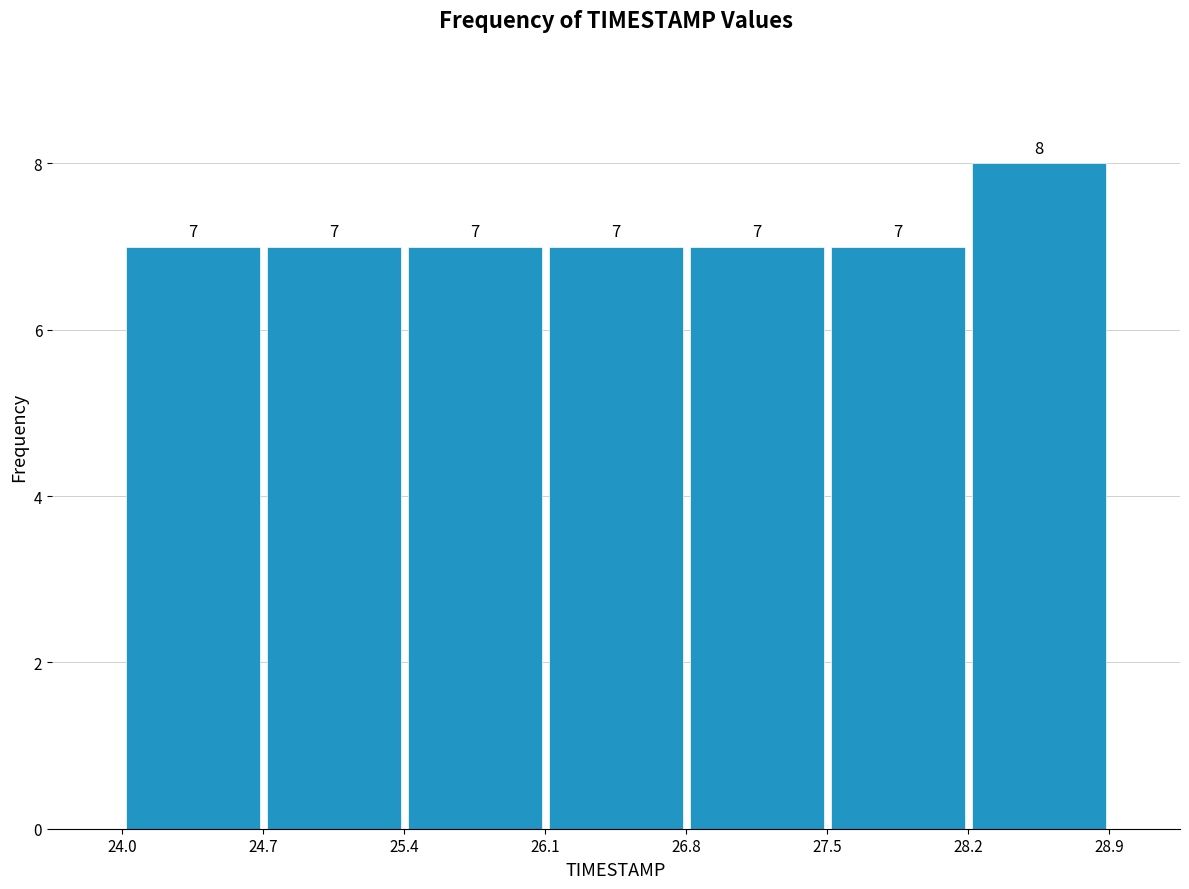

How tall is the bar that spans 26.1 to 26.8 on the x-axis?

7